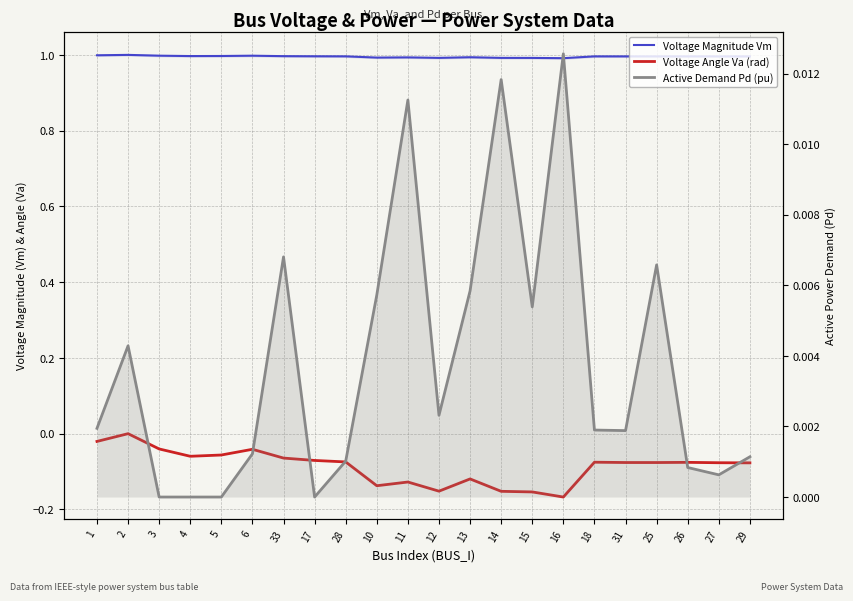

The Voltage Angle Va (rad) series shows -0.1 at 10. True or false?

True